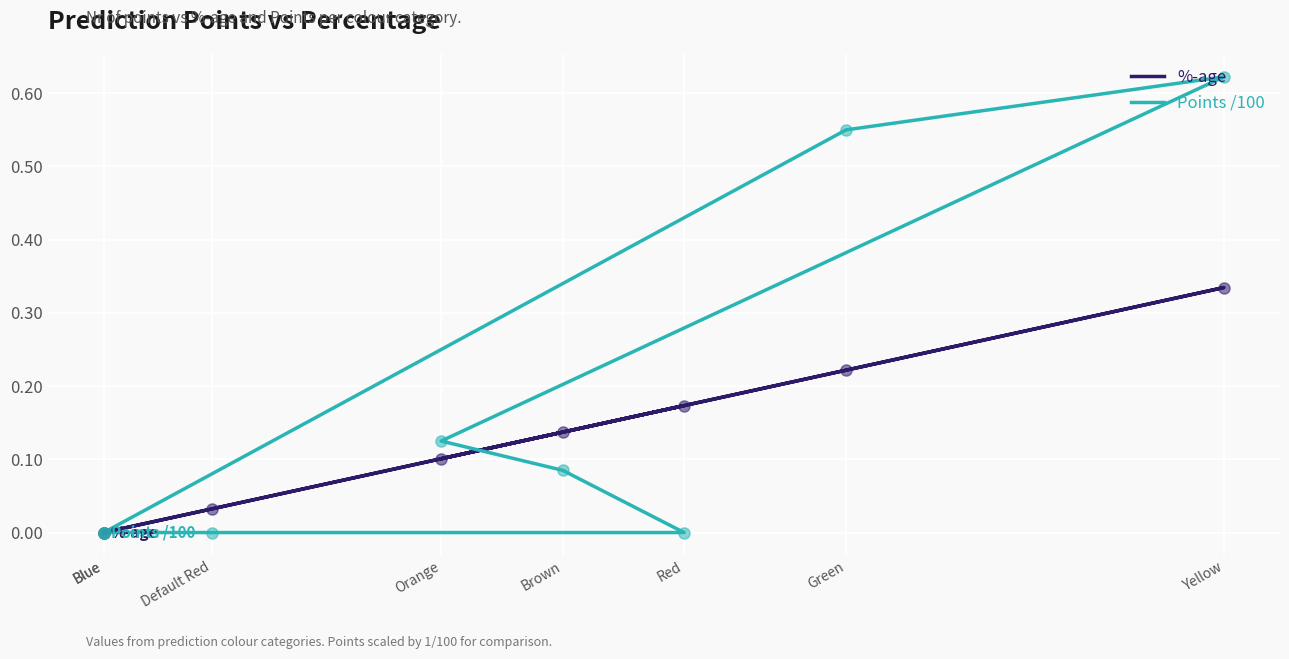

What are all the series names shown in the legend?

%-age, Points /100